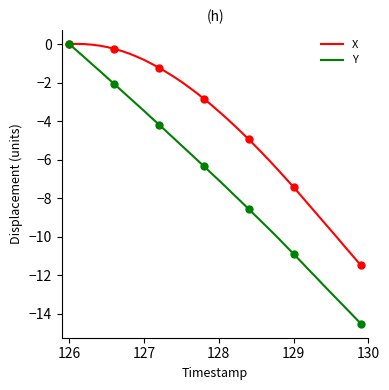

What is the lowest value of the Y series?

-14.5